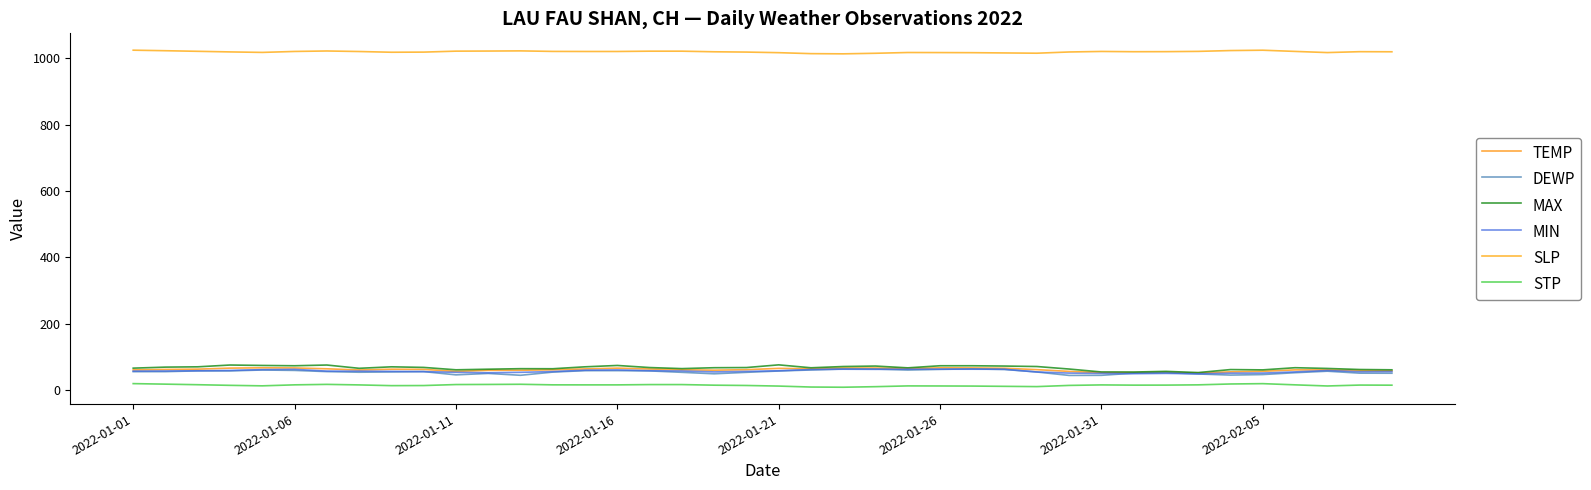

True or false: MIN and SLP intersect in this chart.

False